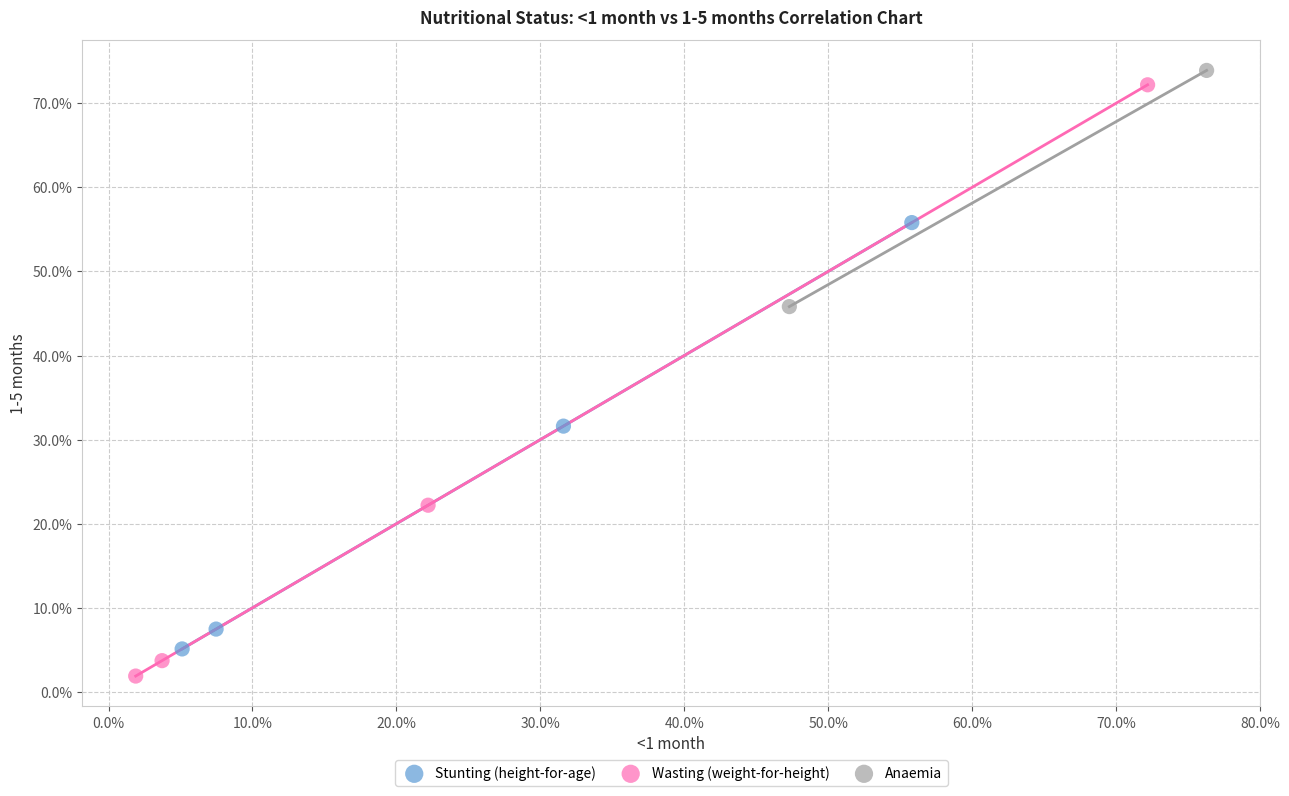

Which series contains the highest Y value?

Anaemia